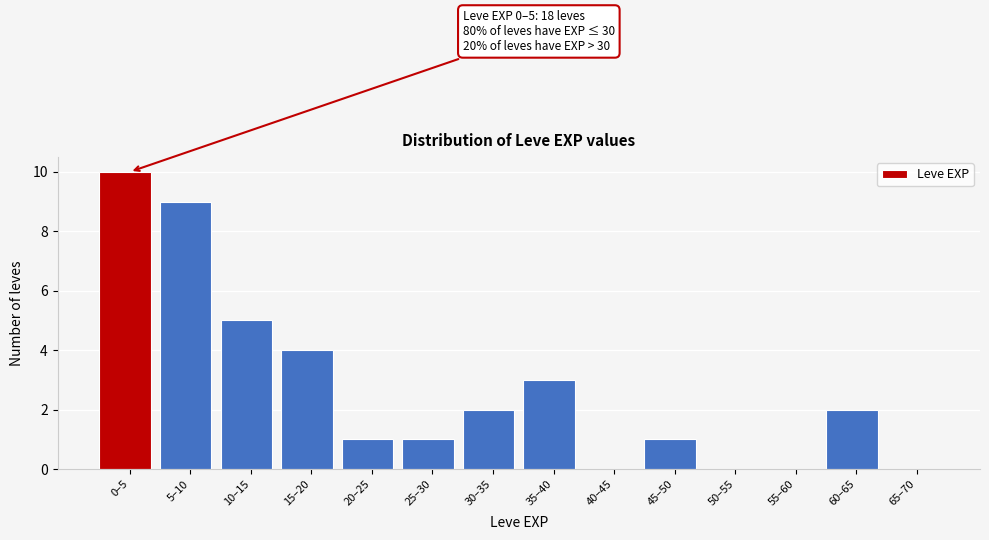

Reading left to right, list all the values displayed in this chart.

0–5=10	5–10=9	10–15=5	15–20=4	20–25=1	25–30=1	30–35=2	35–40=3	40–45=0	45–50=1	50–55=0	55–60=0	60–65=2	65–70=0